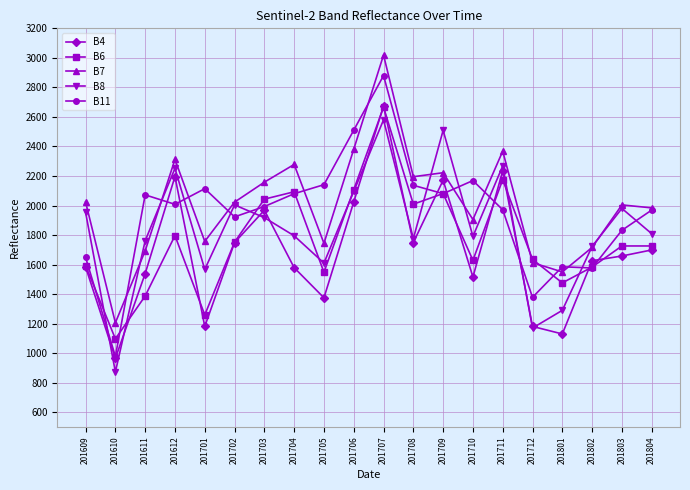

Where is the first local minimum for B11?

201610